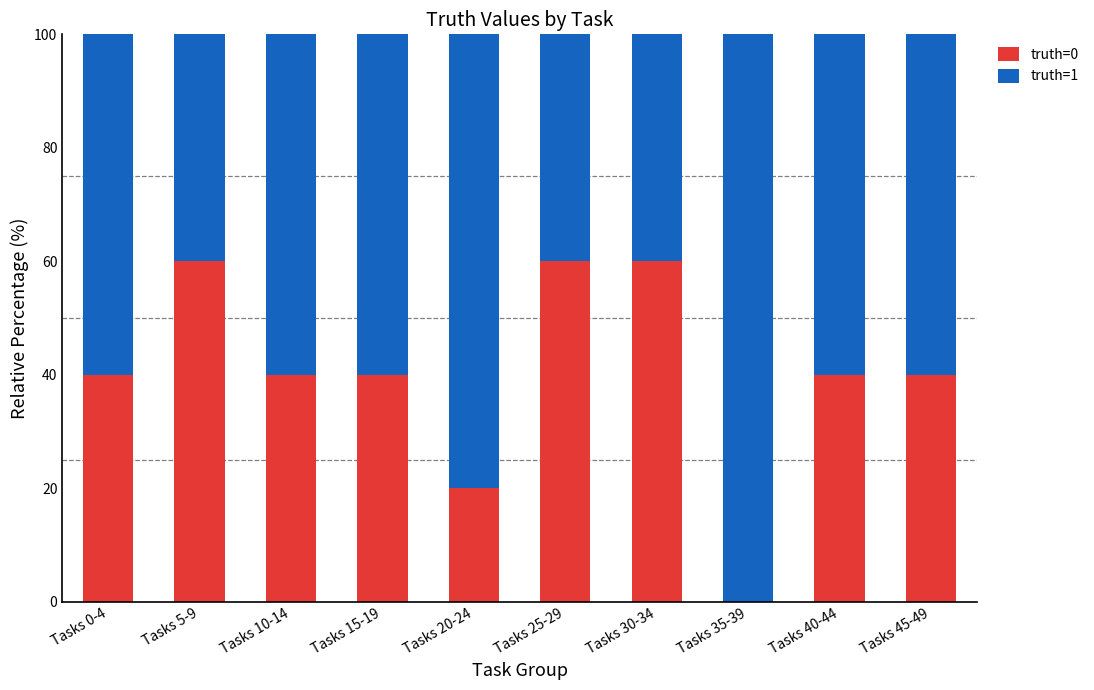

Reading right to left, what are the values for truth=0?

Tasks 45-49=40	Tasks 40-44=40	Tasks 35-39=0	Tasks 30-34=60	Tasks 25-29=60	Tasks 20-24=20	Tasks 15-19=40	Tasks 10-14=40	Tasks 5-9=60	Tasks 0-4=40